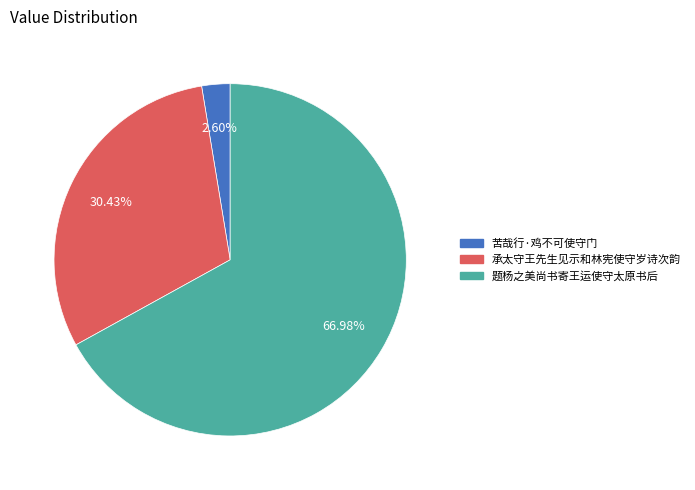

What is the majority slice?

题杨之美尚书寄王运使守太原书后